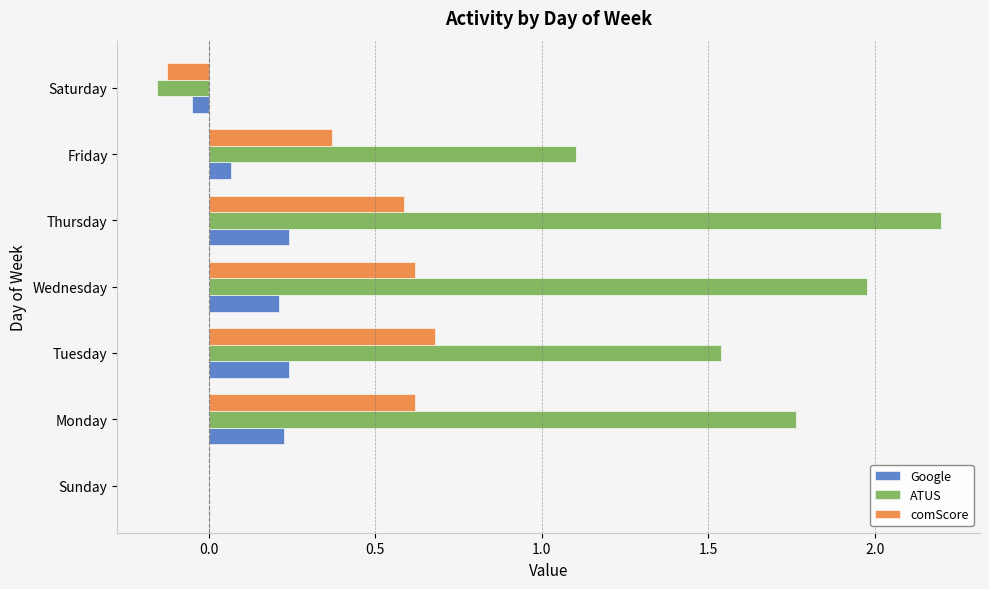

What is the sum of the ATUS values at Friday and Thursday?

3.3